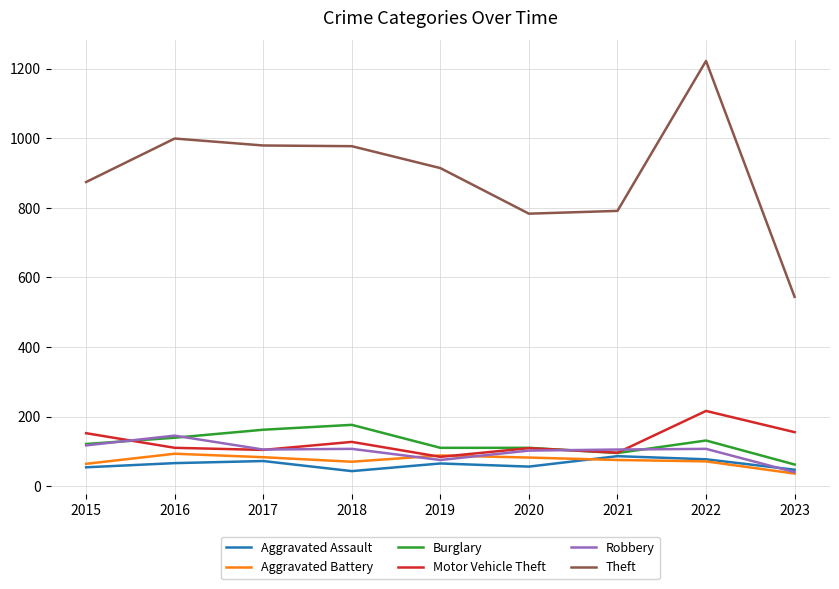

The Robbery series shows 117 at 2015. True or false?

True